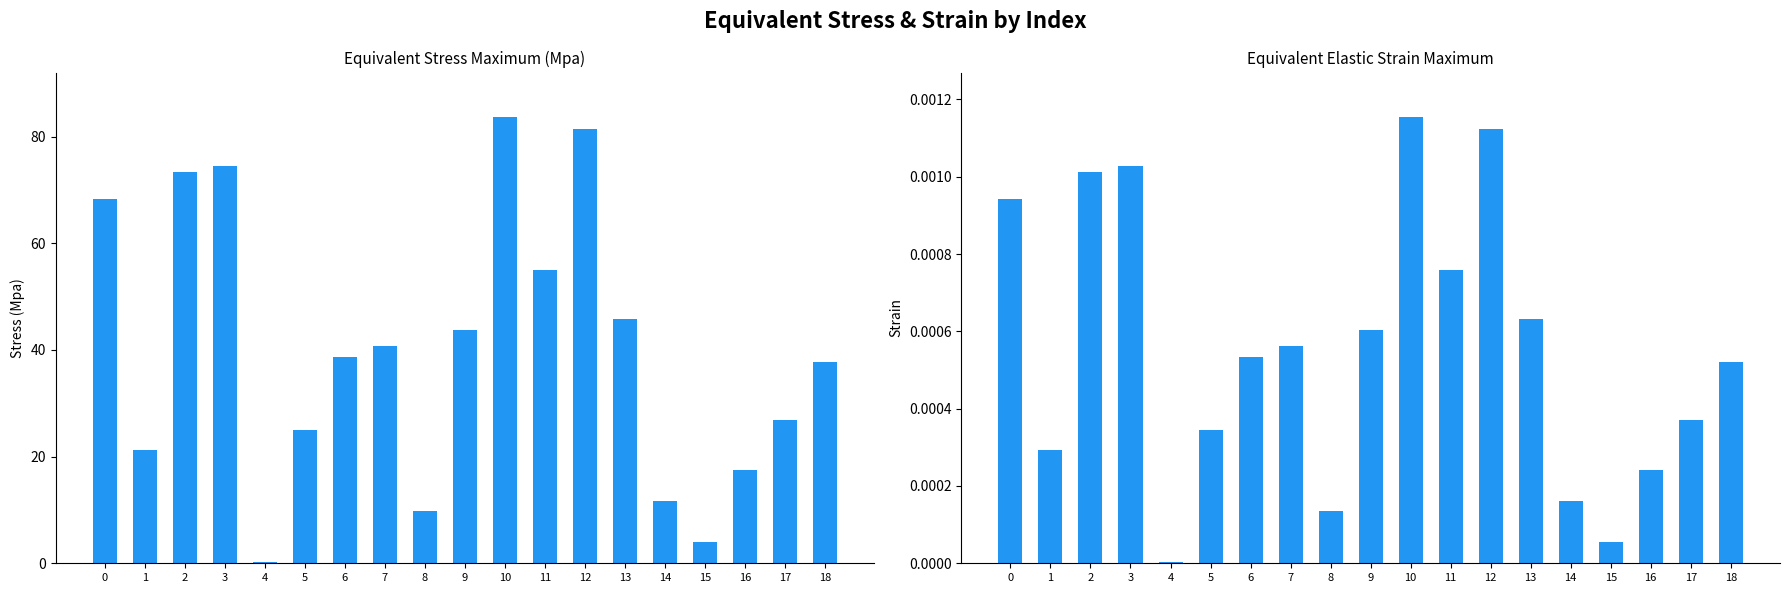

How many categories are shown in the chart?

19